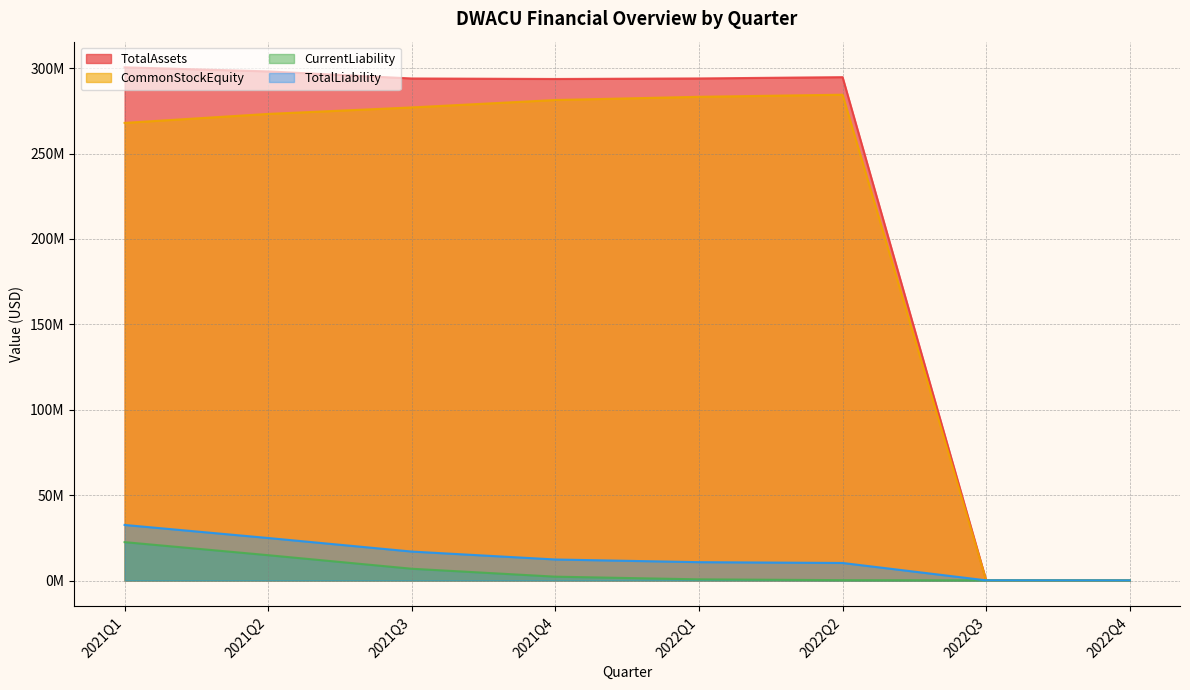

Rank the categories by CommonStockEquity value from lowest to highest.

2022Q3, 2022Q4, 2021Q1, 2021Q2, 2021Q3, 2021Q4, 2022Q1, 2022Q2